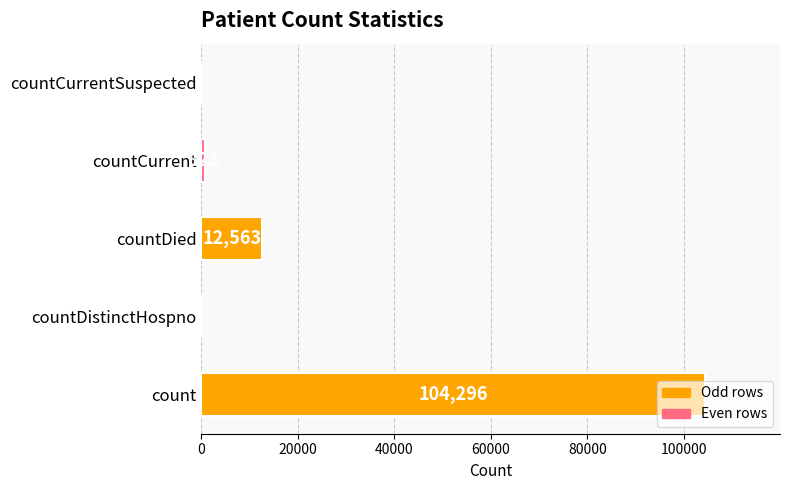

The chart shows a value of 823 at countCurrent. True or false?

True